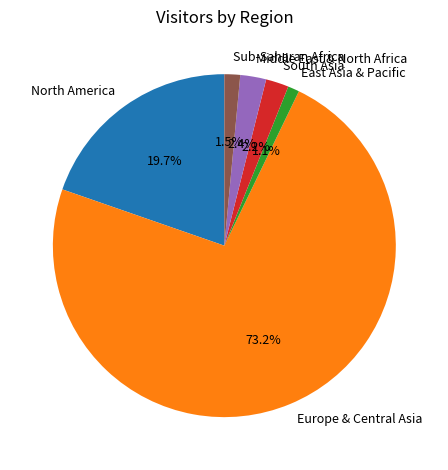

Does South Asia account for over 50% of the chart?

No